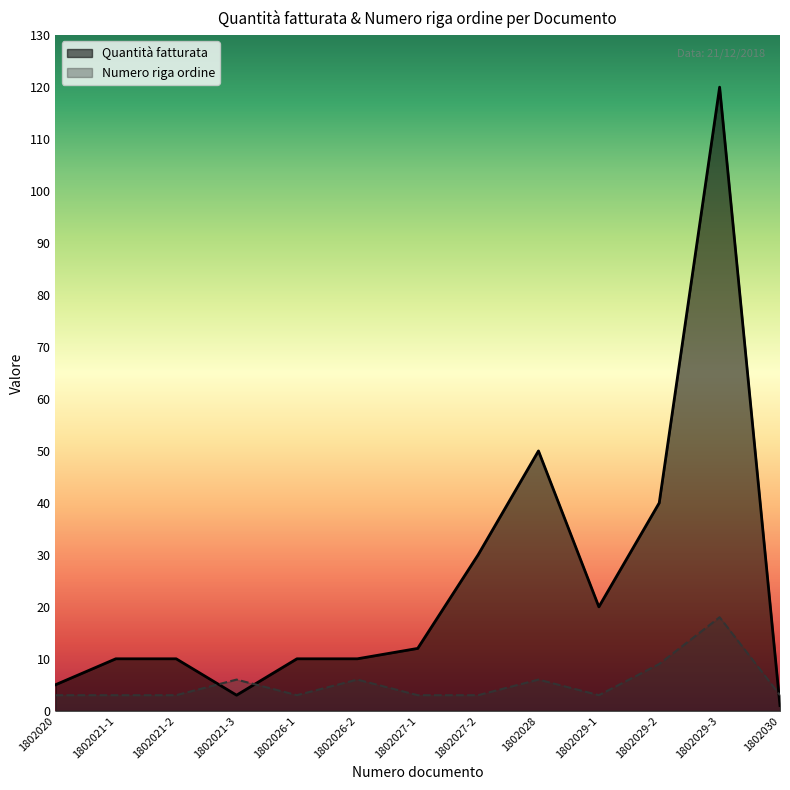

Is the value of Quantità fatturata at 1802029-2 greater than the value of Numero riga ordine at 1802029-1?

Yes